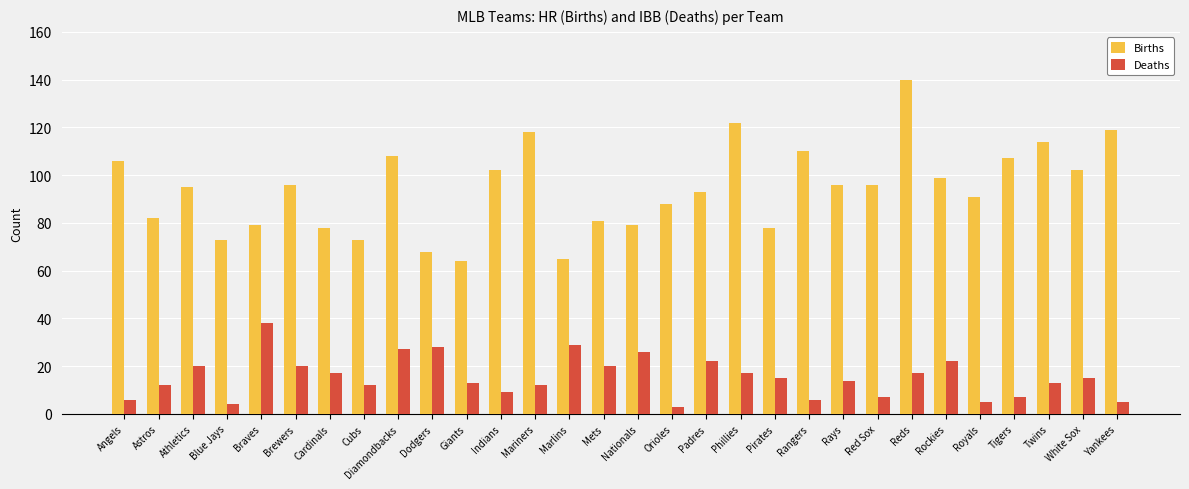

Is it true that Births equals 125 at Blue Jays?

False